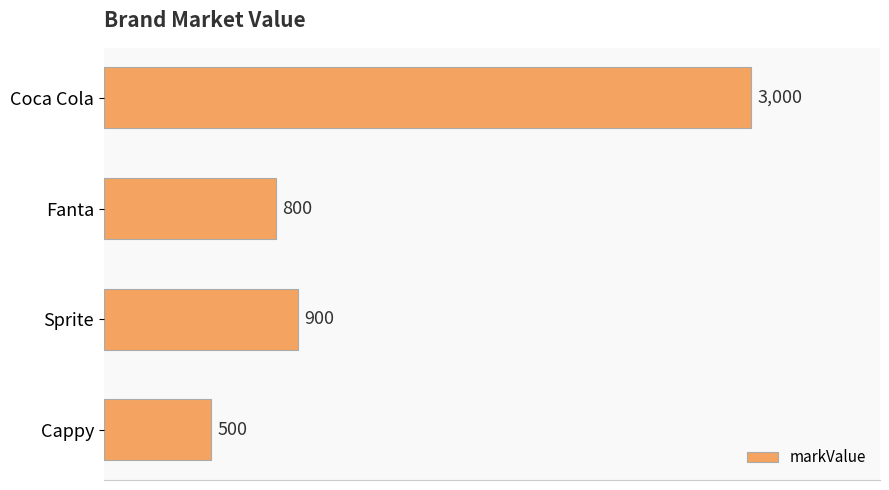

What is the label of the 1st bar from the bottom?

Cappy